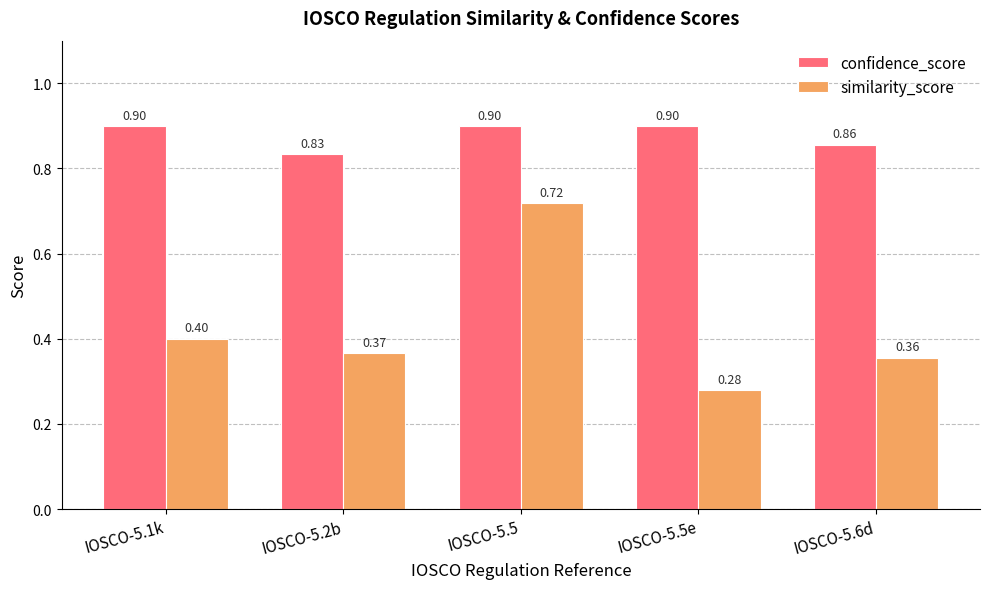

What is the label of the 4th bar from the left?

IOSCO-5.5e